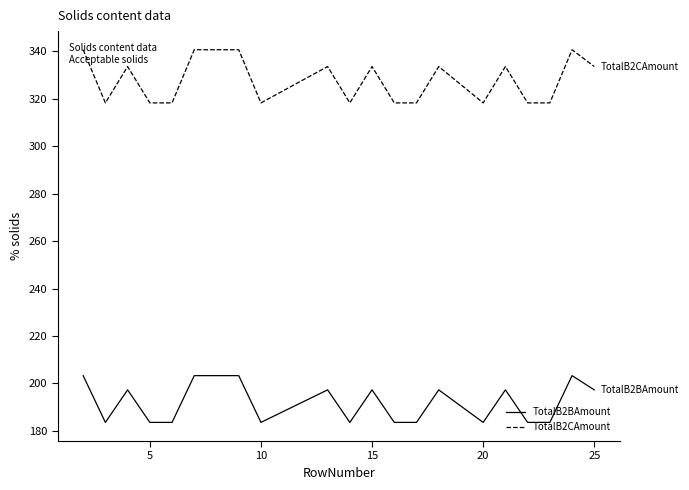

What are all the series names shown in the legend?

TotalB2BAmount, TotalB2CAmount